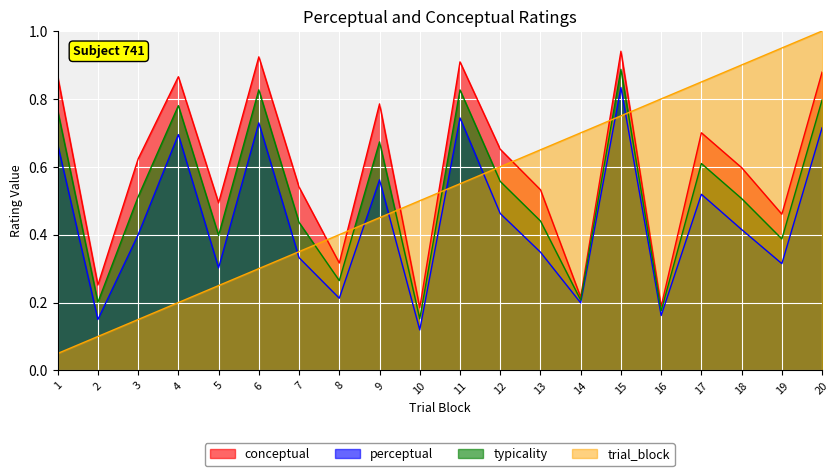

True or false: conceptual has more than 0 points higher than both neighbors.

True